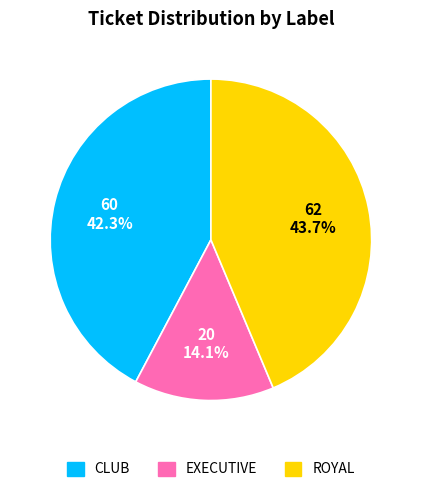

Do CLUB and EXECUTIVE together represent more than half of the pie?

Yes